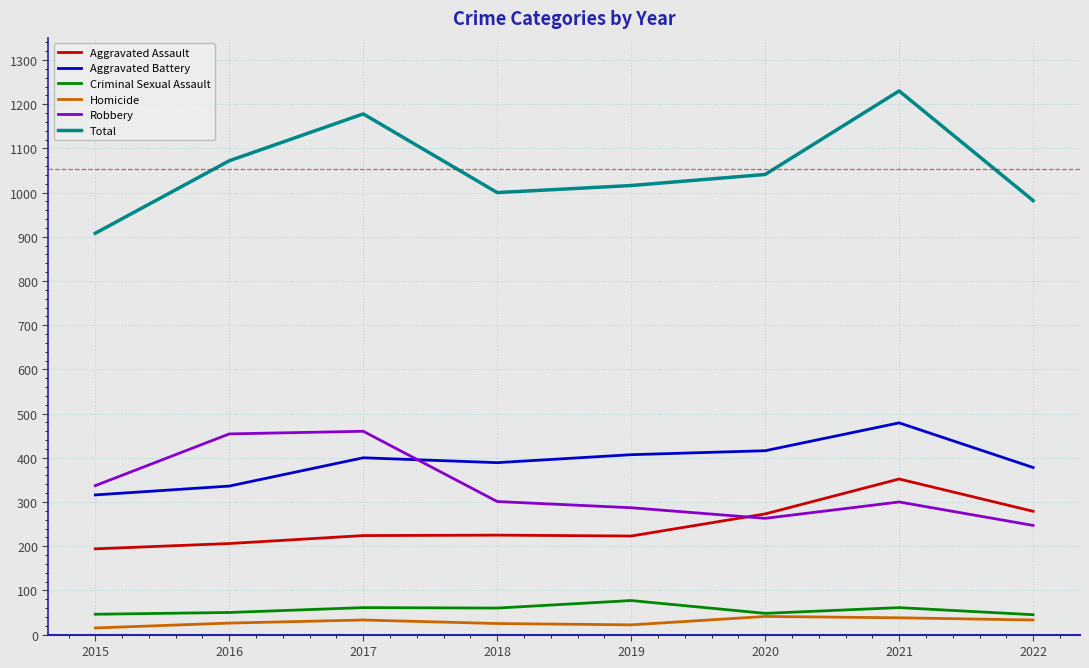

Which series has the largest range (max minus min)?

Total